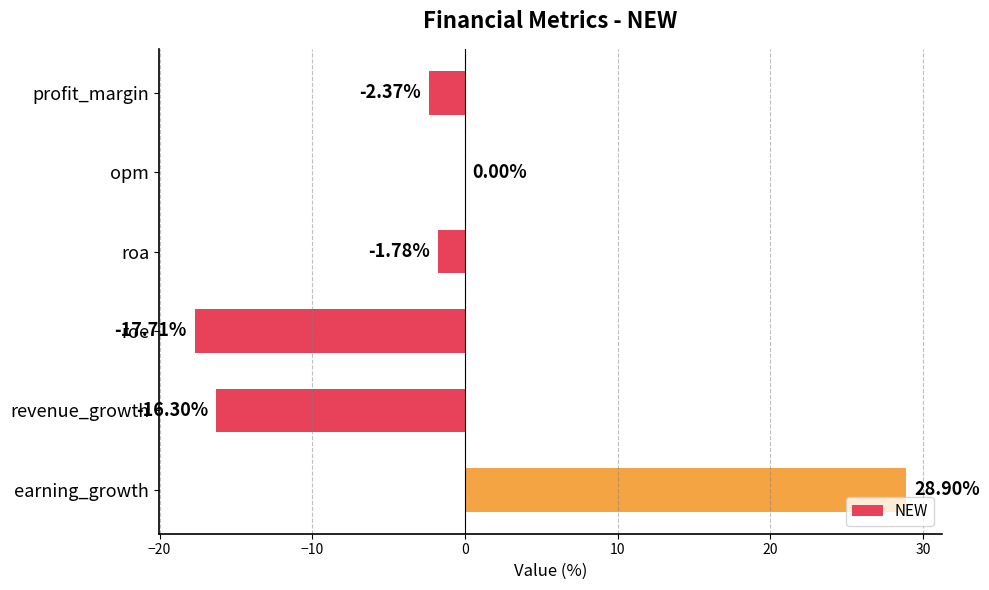

What is the sum of the values at revenue_growth and roe?

-34.0